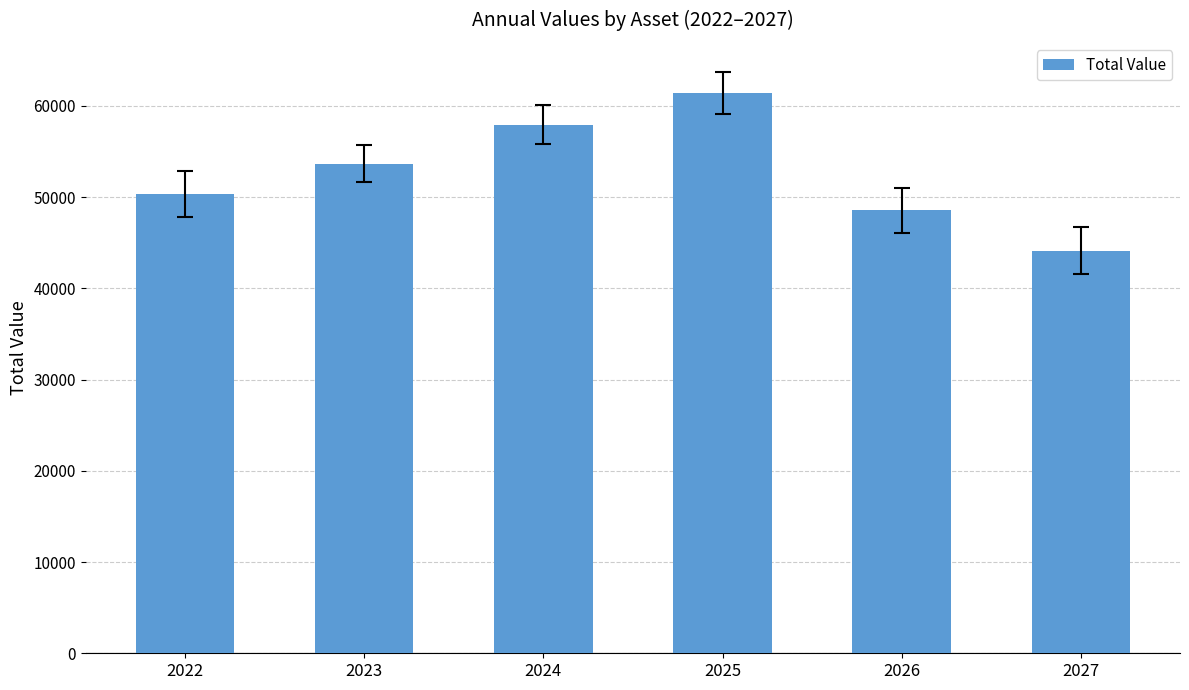

Which category has the highest value across all series?

2025